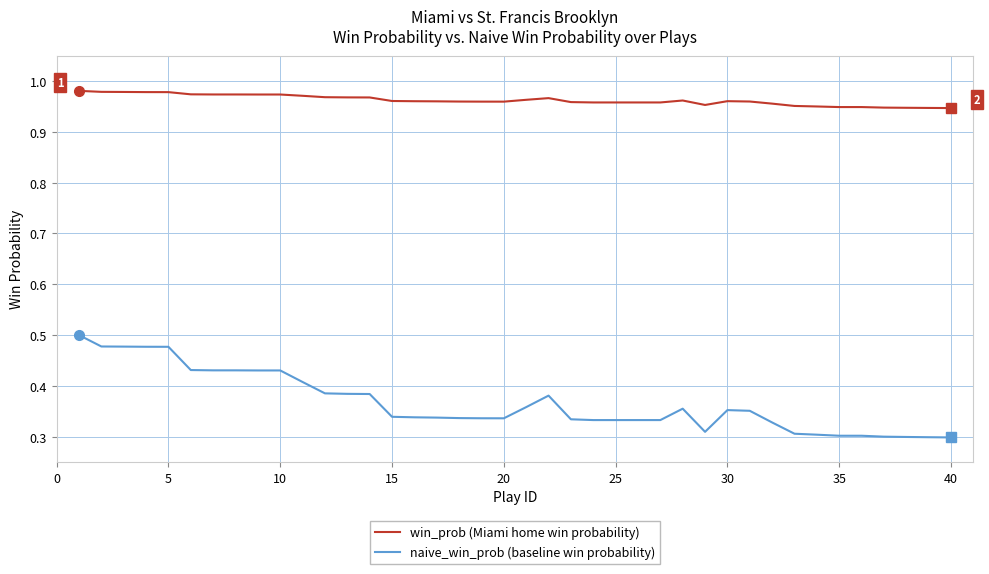

At how many categories does at least one series exceed 0?

40